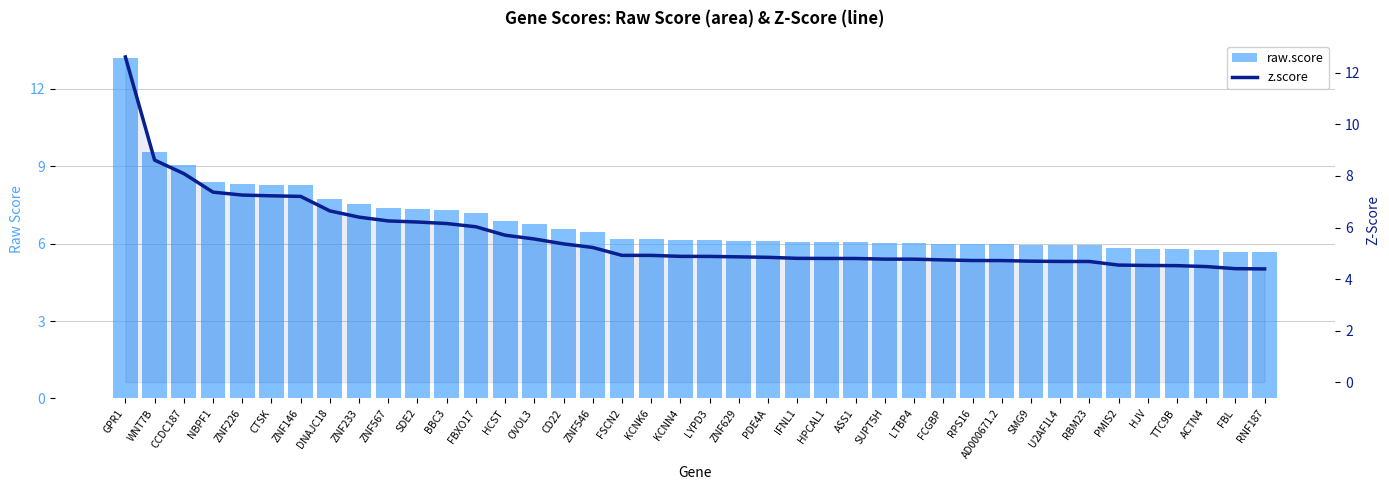

True or false: raw.score has a value of 8.5 at ZNF546.

False